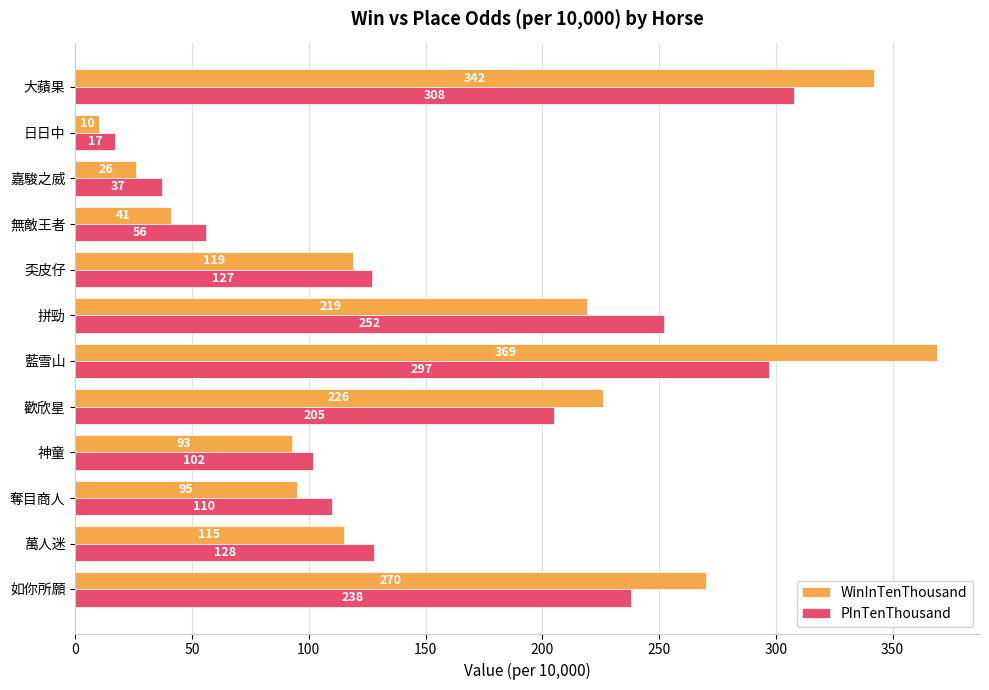

The value of WinInTenThousand at 無敵王者 is 61. True or false?

False